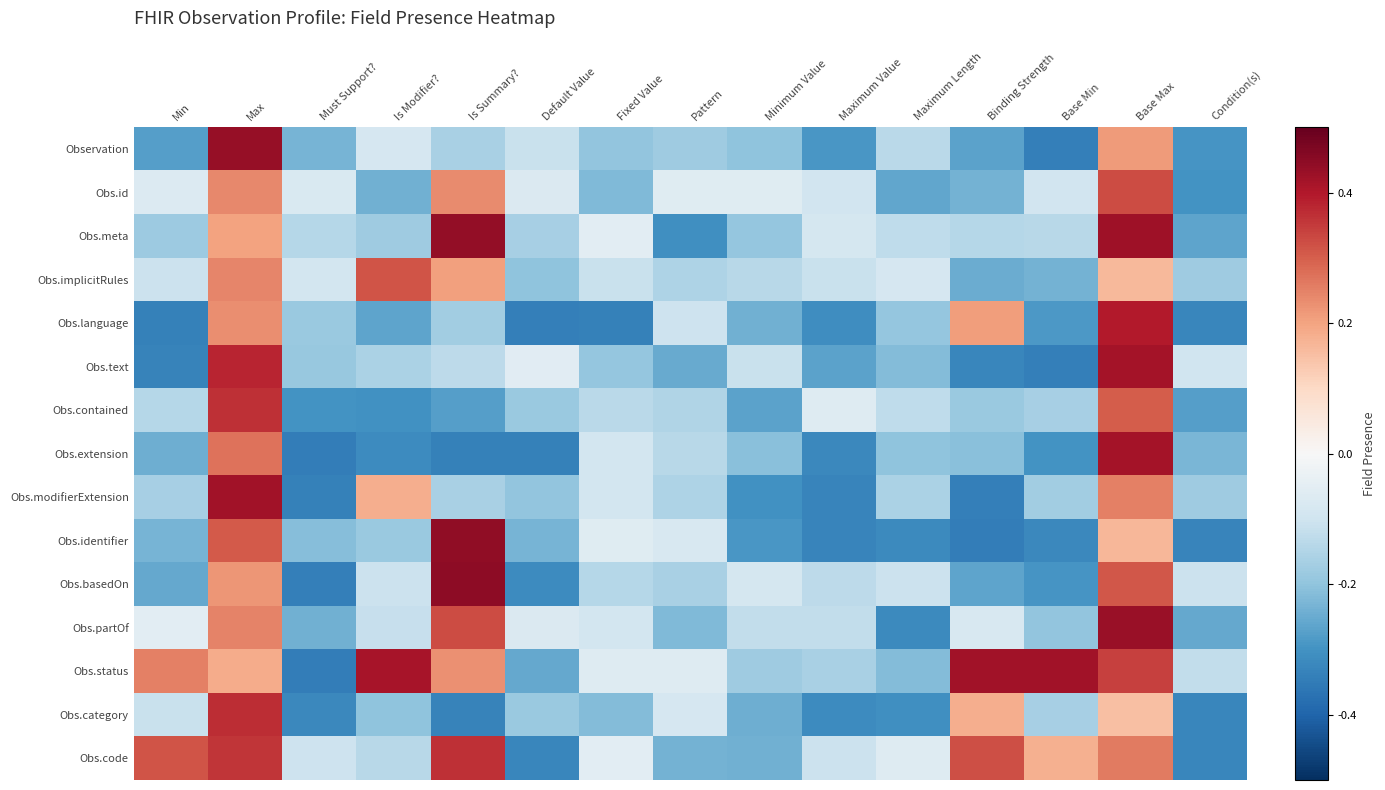

Rank the series by their maximum value, from lowest to highest.

Obs.implicitRules, Obs.id, Obs.code, Obs.contained, Obs.category, Obs.language, Obs.text, Obs.extension, Obs.modifierExtension, Obs.status, Obs.partOf, Observation, Obs.meta, Obs.identifier, Obs.basedOn